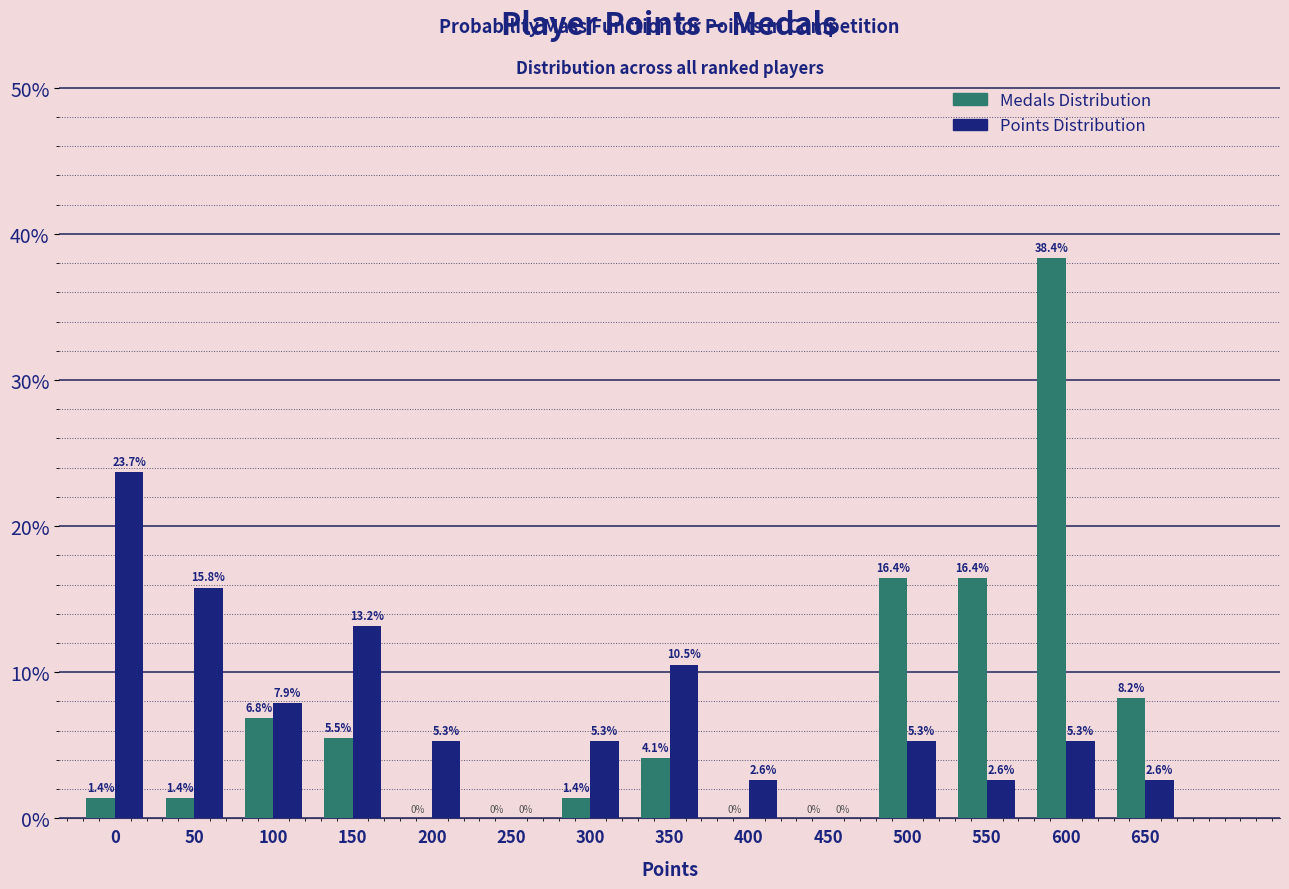

Reading right to left, what are all the values shown in this chart?

Medals Distribution: 650=8.2	600=38.4	550=16.4	500=16.4	450=0.0	400=0.0	350=4.1	300=1.4	250=0.0	200=0.0	150=5.5	100=6.8	50=1.4	0=1.4
Points Distribution: 650=2.6	600=5.3	550=2.6	500=5.3	450=0.0	400=2.6	350=10.5	300=5.3	250=0.0	200=5.3	150=13.2	100=7.9	50=15.8	0=23.7